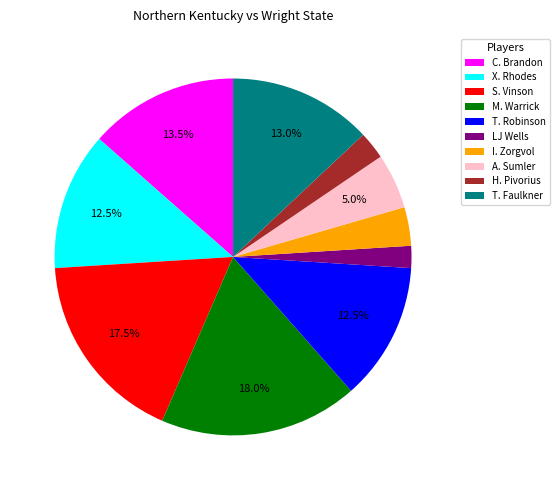

The T. Faulkner slice represents 22% of the pie. True or false?

False